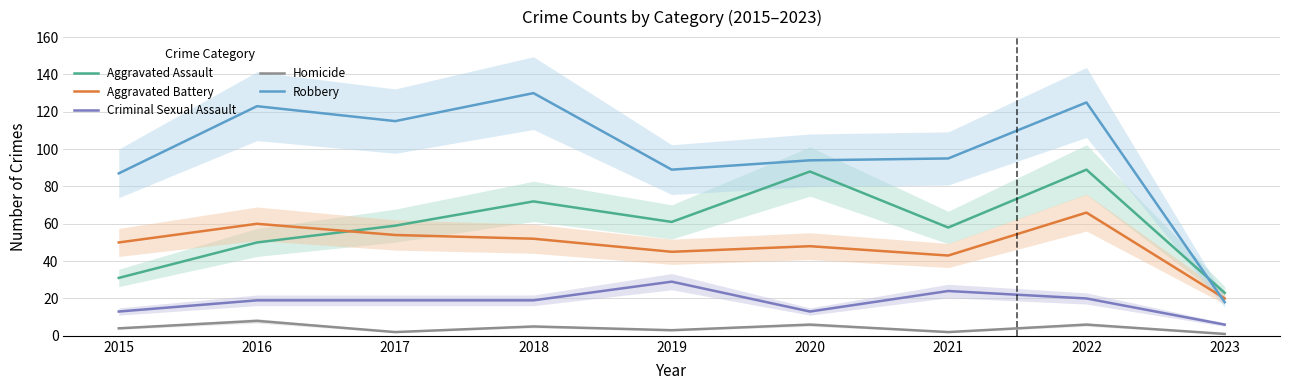

Read the Aggravated Assault value at 2019, to the nearest 10.

60